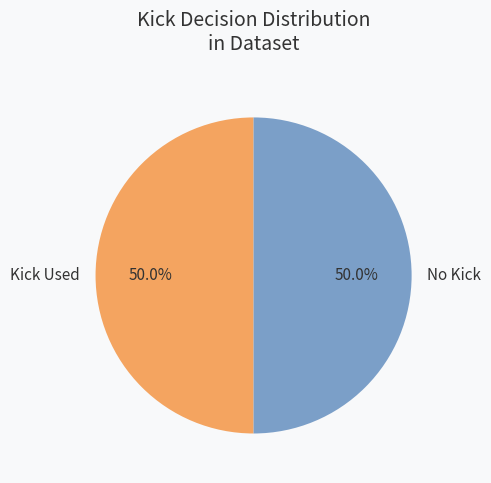

To the nearest percent, what is the average slice percentage?

50%